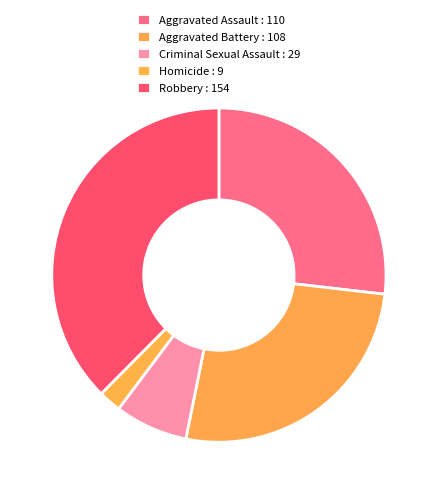

Count the number of slices in the pie.

5